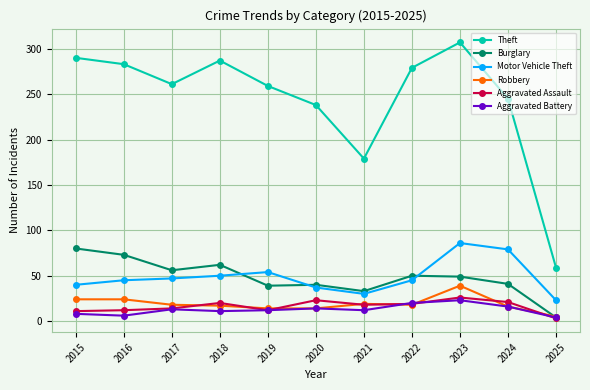

What is the maximum value for Robbery?

39